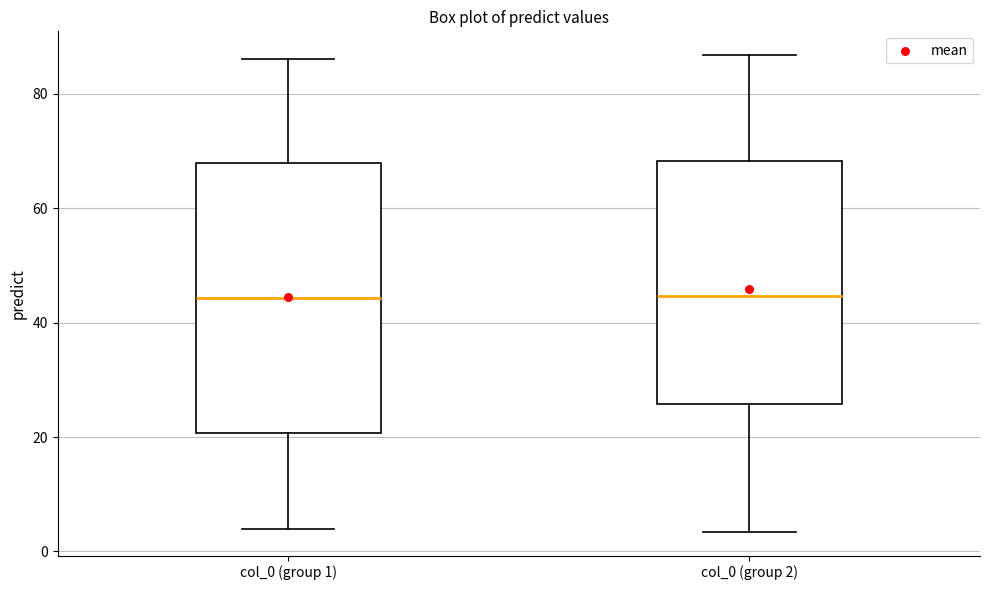

Where is the lower edge of the box for col_0 (group 2) on the y-axis? The values are not printed on the chart, so give them approximately, as read against the axis.

26